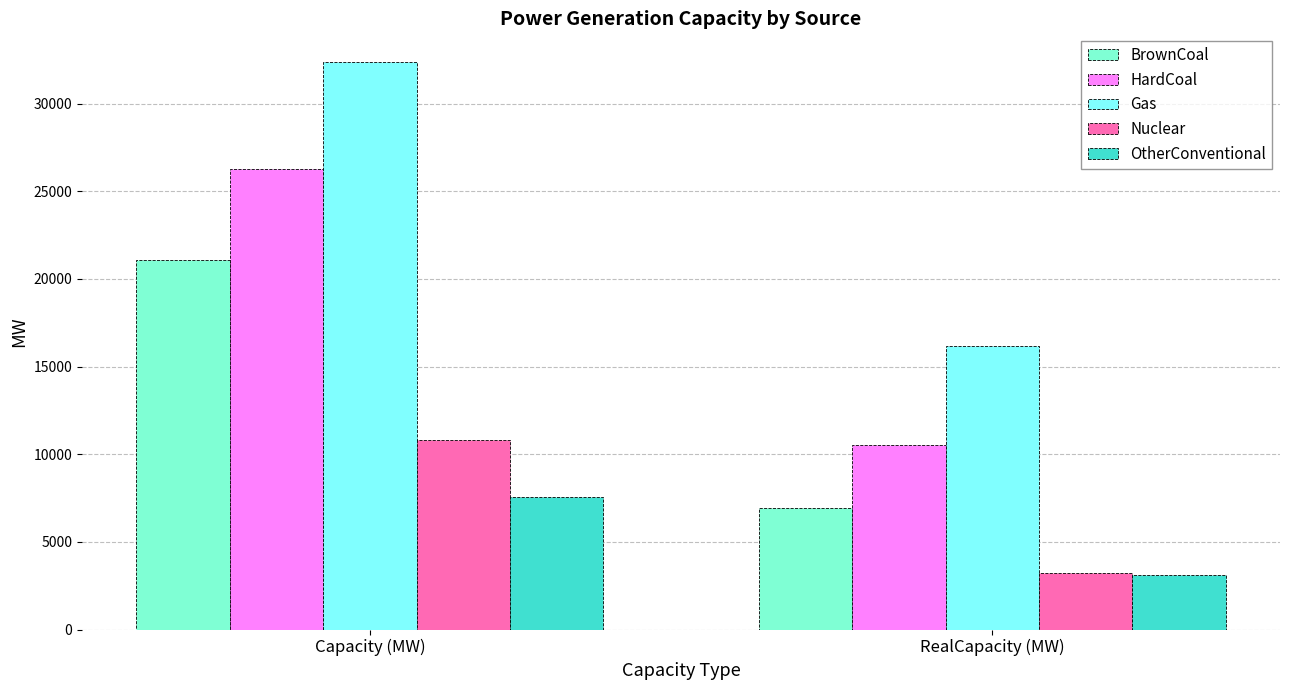

Reading left to right, what are all the values shown in this chart?

BrownCoal: 21062.0	6950.5
HardCoal: 26264.0	10505.6
Gas: 32398.0	16199.0
Nuclear: 10793.0	3237.9
OtherConventional: 7576.0	3106.2